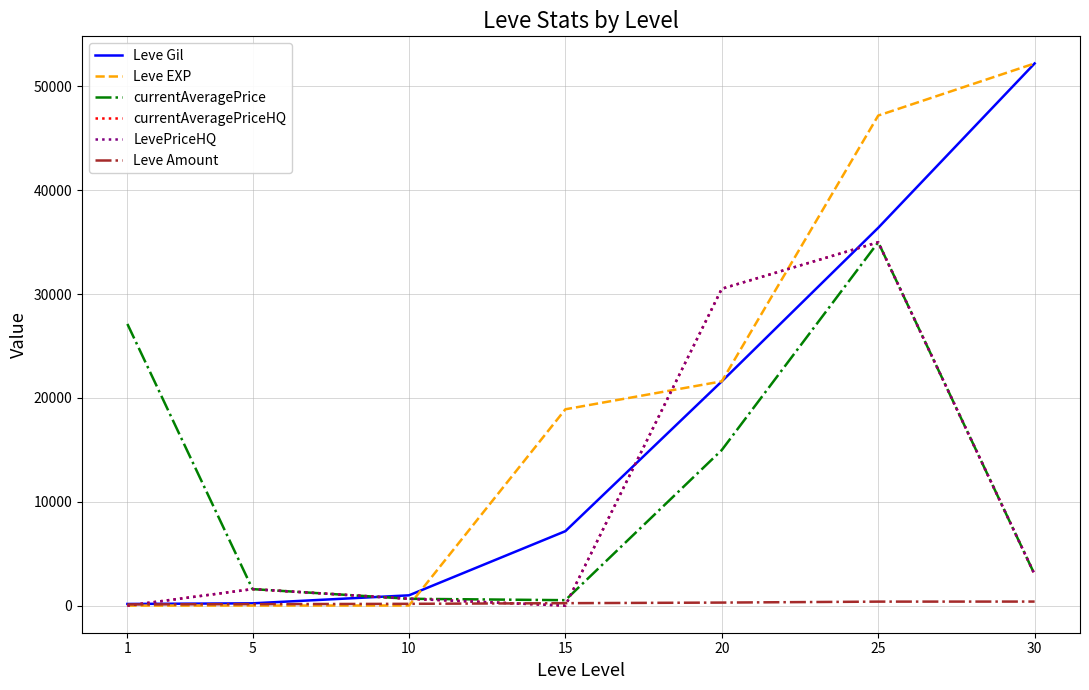

Which label corresponds to the smallest value in the chart?

1